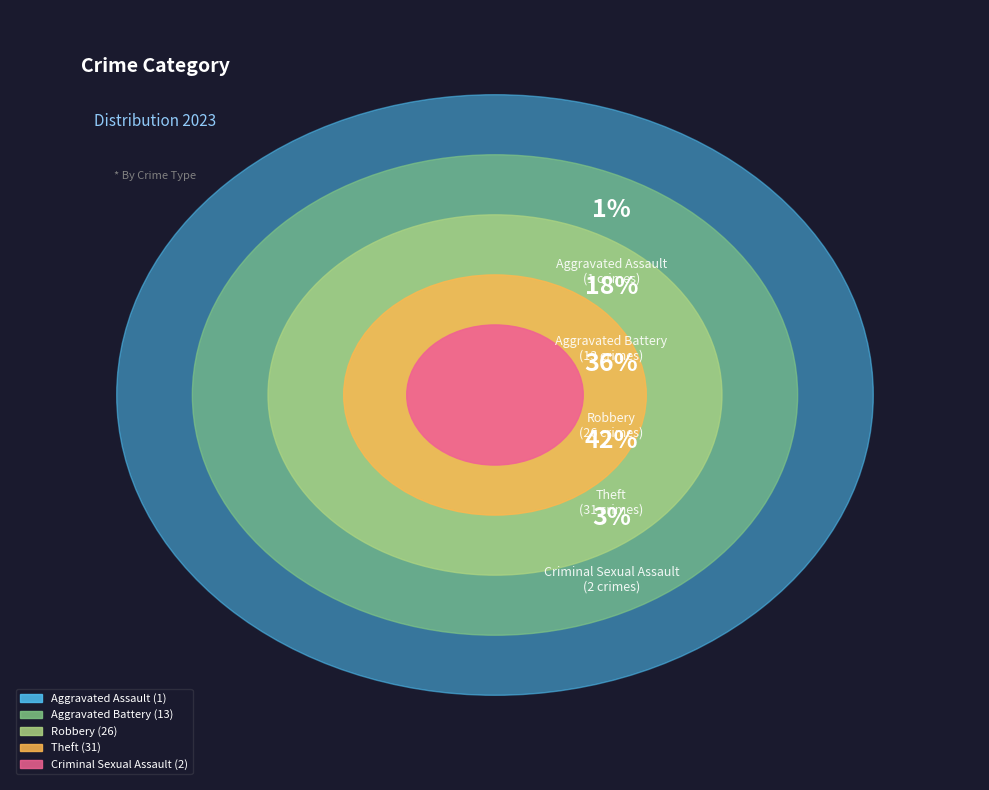

Does Theft represent more than half of the total?

No